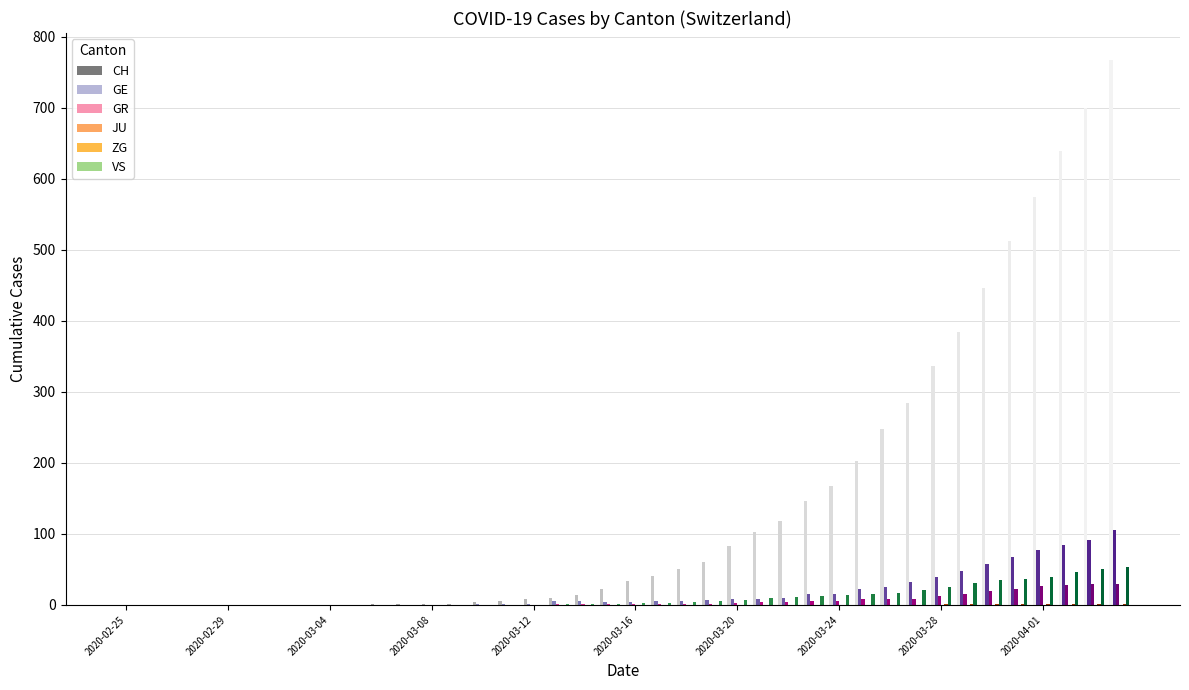

How many categories are shown in the chart?

40